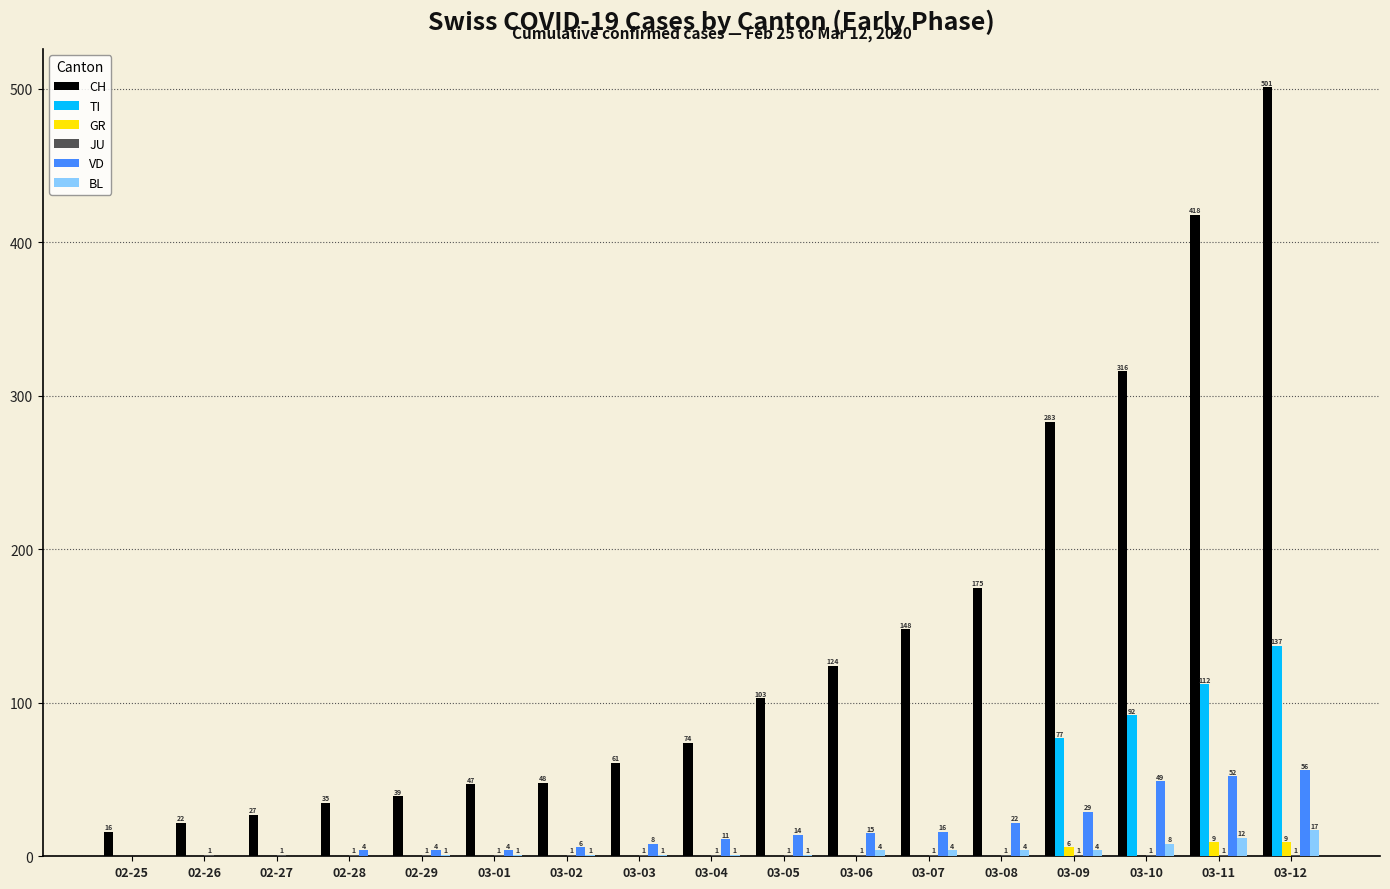

Which series changed the most between 03-03 and 03-08?

CH